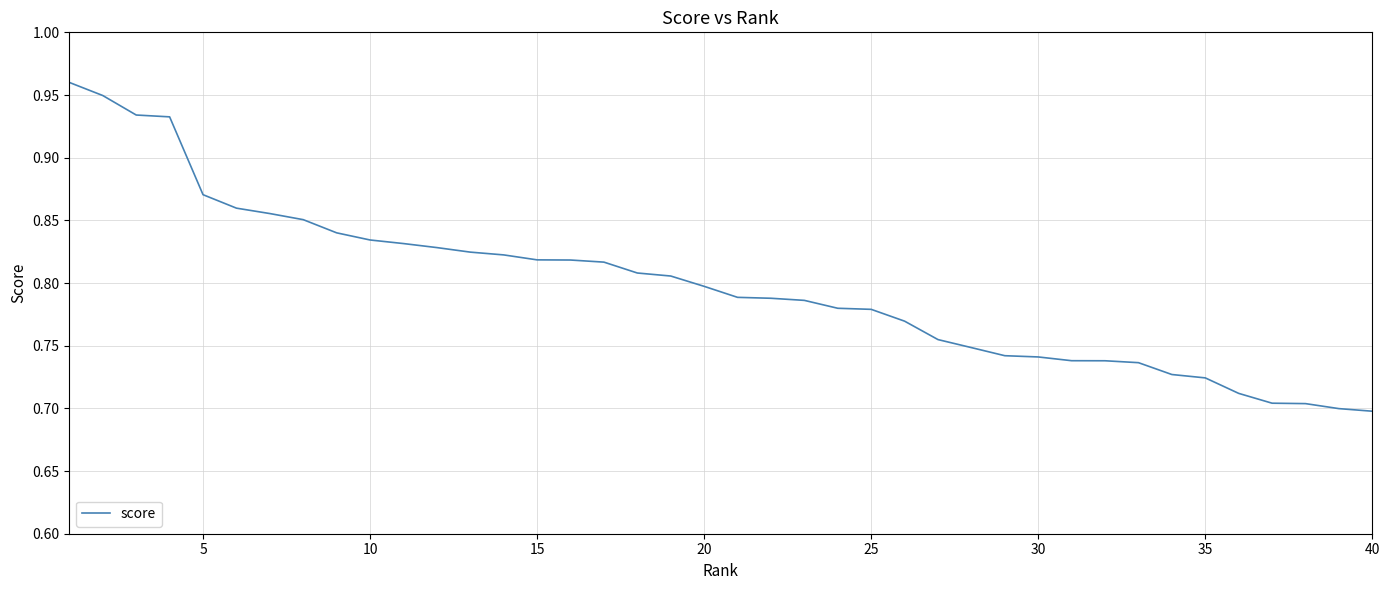

What is the difference between the maximum and minimum values?

0.3